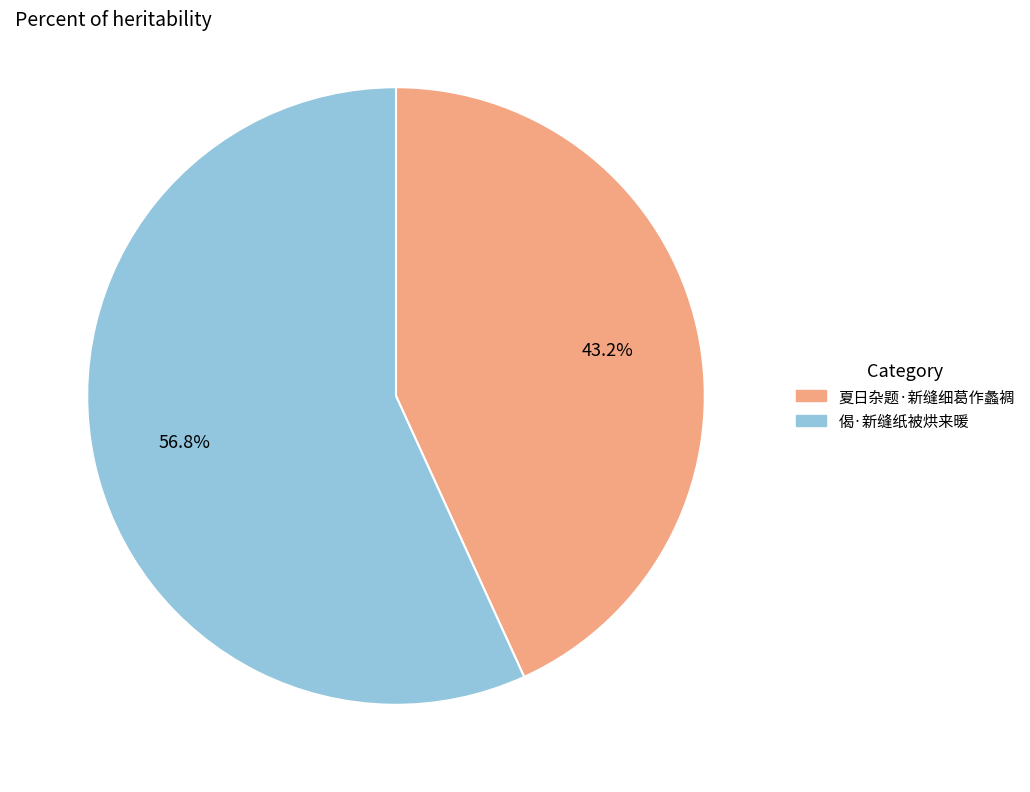

Combined, do 偈·新缝纸被烘来暖 and 夏日杂题·新缝细葛作蠡裯 account for over 50%?

Yes